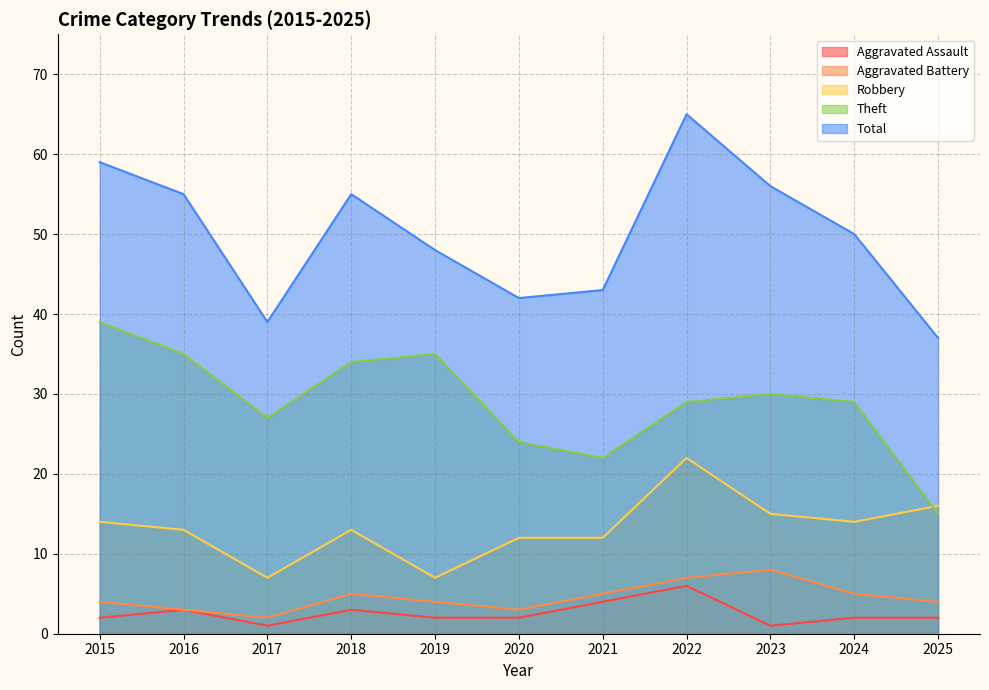

What is the highest value of the Robbery series?

22